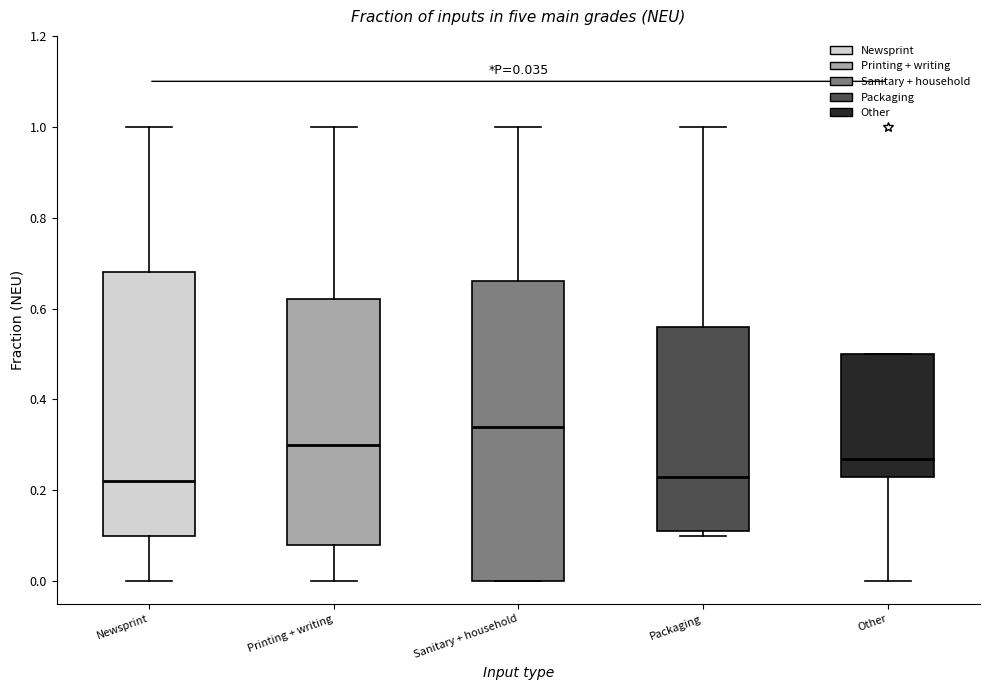

Comparing the boxes themselves (not the whiskers), which one is the tallest?

Sanitary + household